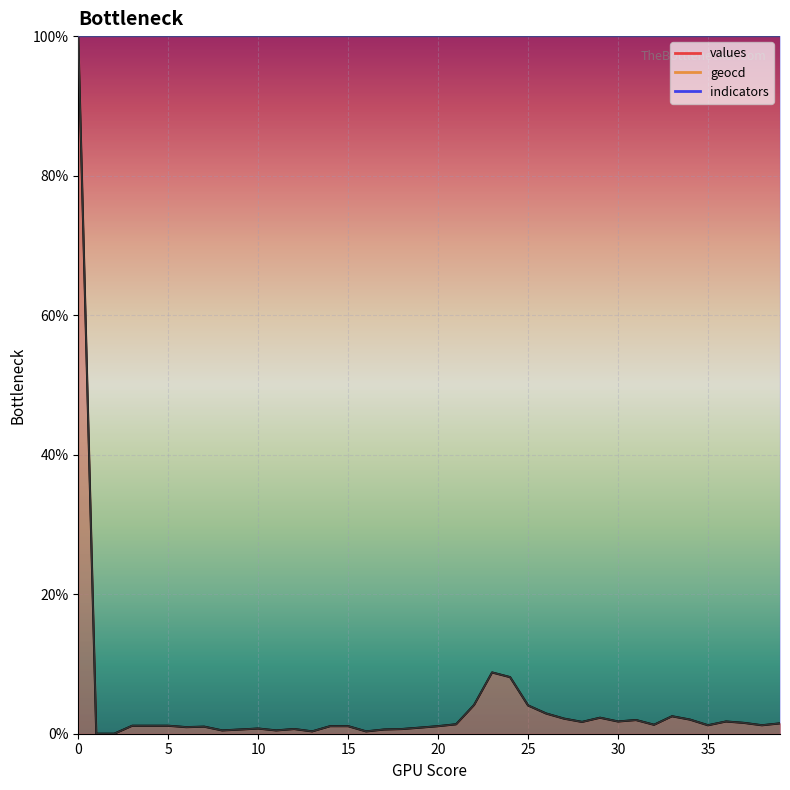

List the labels in order of values value, largest first.

0, 23, 24, 22, 25, 26, 33, 29, 27, 34, 31, 30, 36, 28, 37, 39, 21, 32, 35, 38, 3, 4, 5, 14, 15, 20, 7, 6, 19, 10, 12, 18, 9, 17, 8, 11, 13, 16, 1, 2